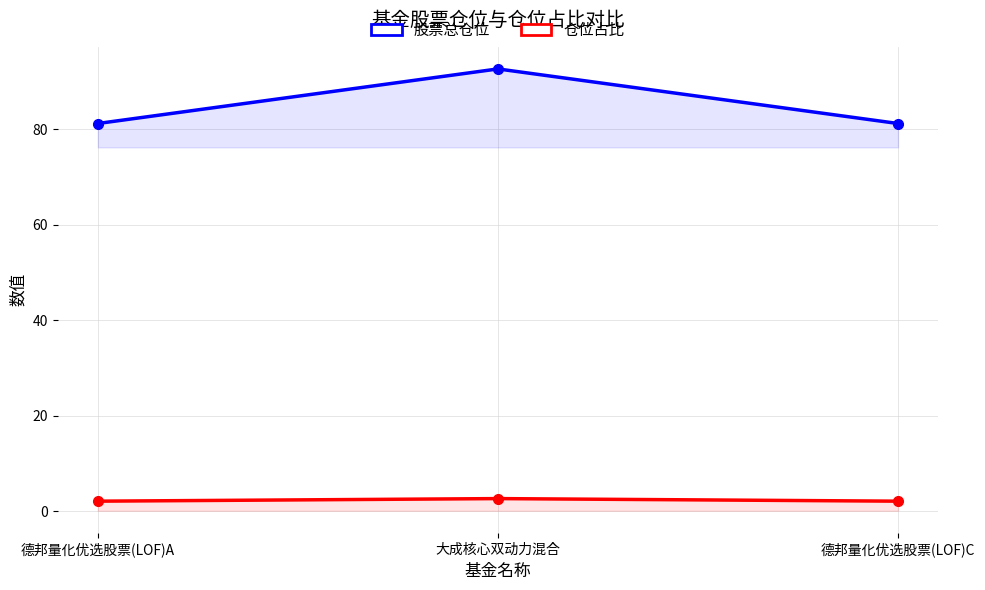

Between 大成核心双动力混合 and 德邦量化优选股票(LOF)A, which is larger?

大成核心双动力混合